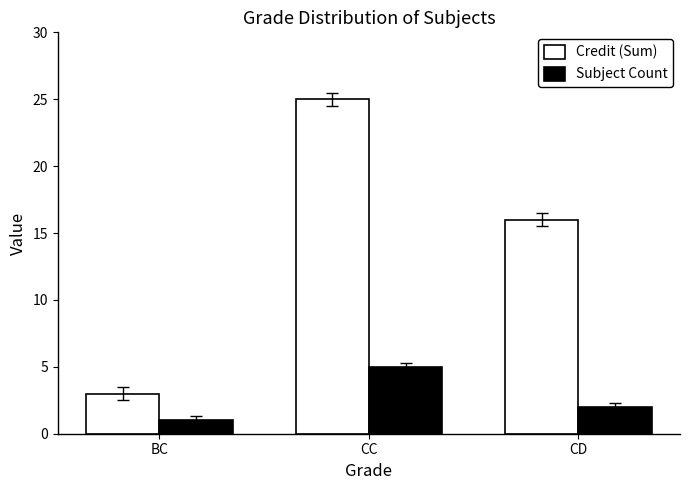

What is the spread (max minus min) of values at BC?

2